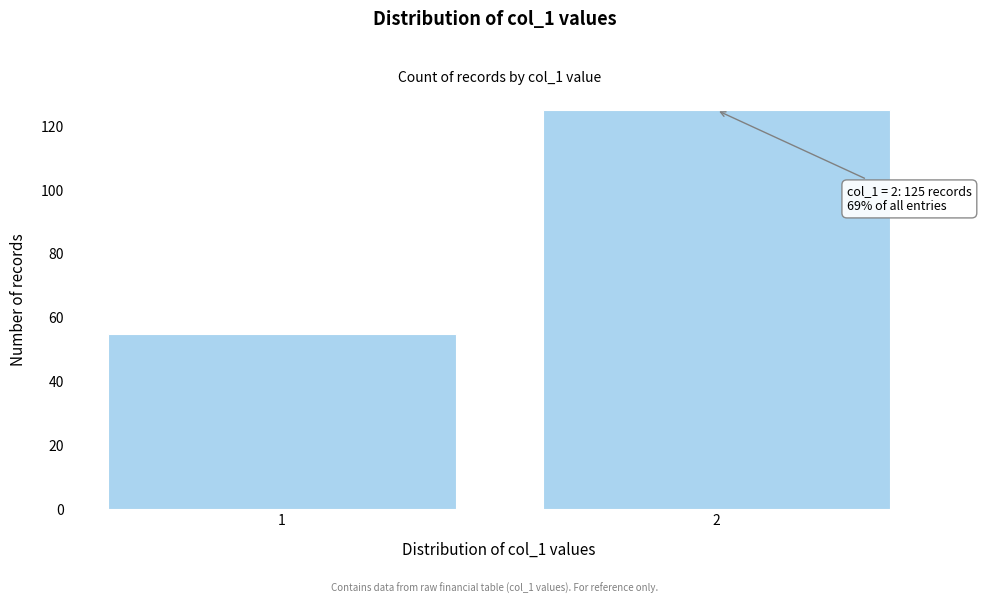

Reading right to left, transcribe all the data shown in this chart.

2=125	1=55